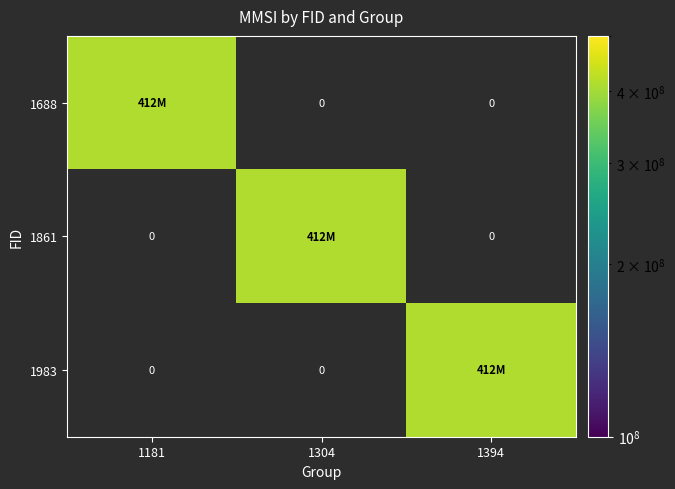

Reading left to right, extract all data points from this chart.

1688: 412438288	0	0
1861: 0	412438288	0
1983: 0	0	412438288